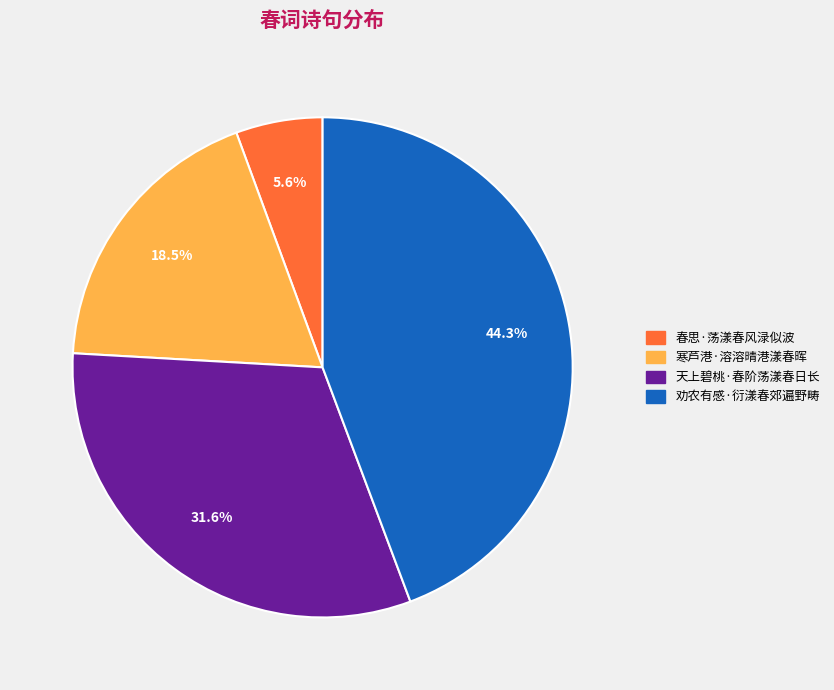

Does 天上碧桃·春阶荡漾春日长 represent more than half of the total?

No